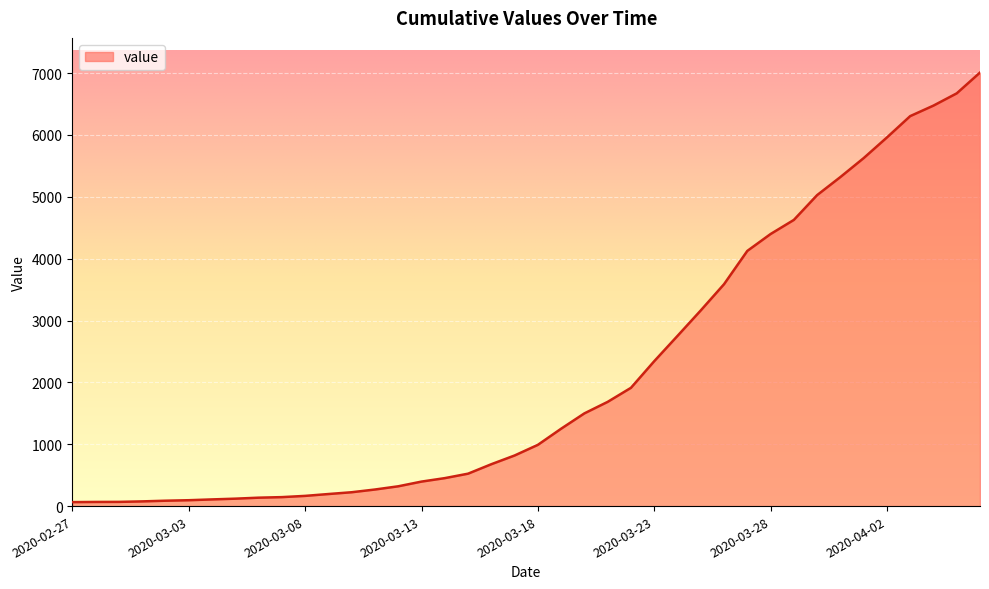

What is the difference between the maximum and minimum values?

6944